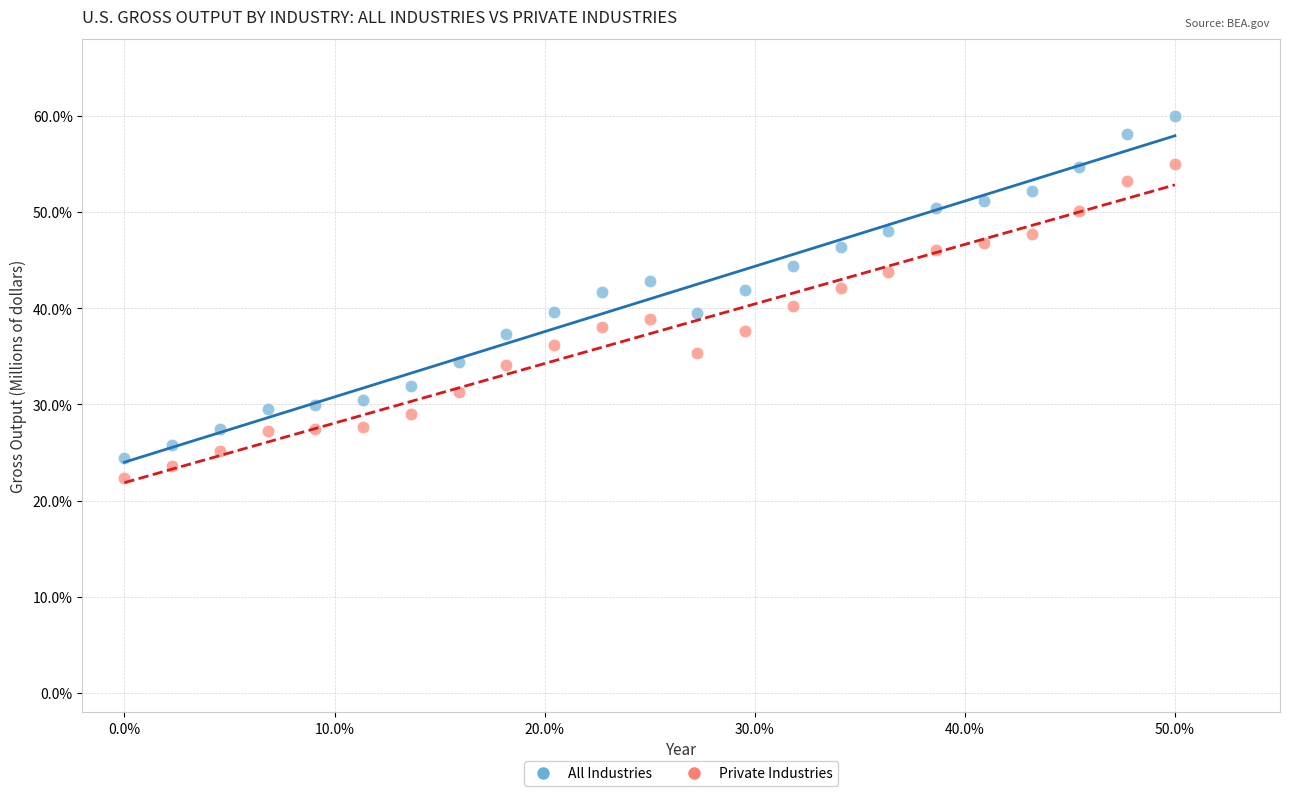

Across all data points, what is the range of X values (max minus min)?

50.0